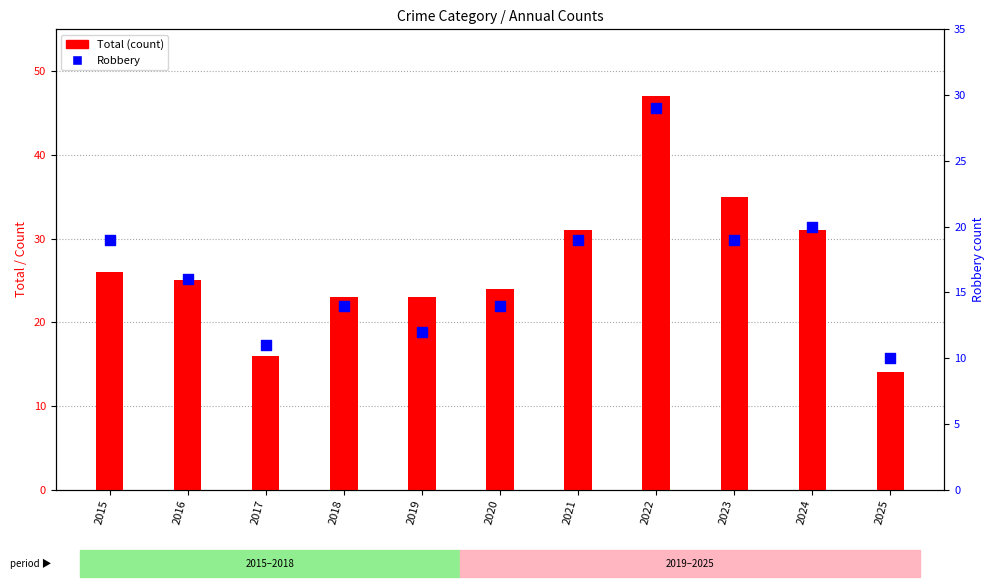

At how many categories does at least one series exceed 41?

1